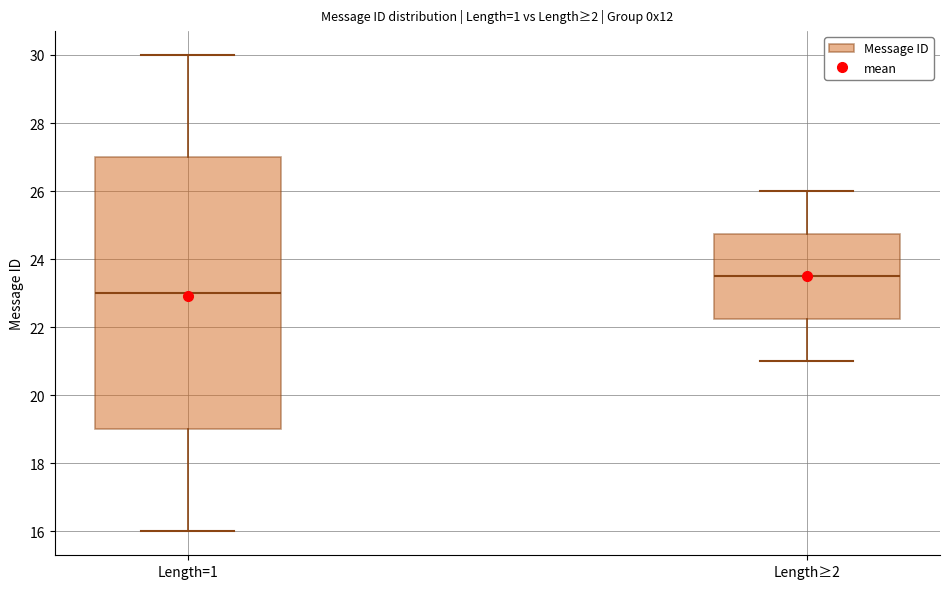

Comparing the boxes themselves (not the whiskers), which one is the tallest?

Length=1